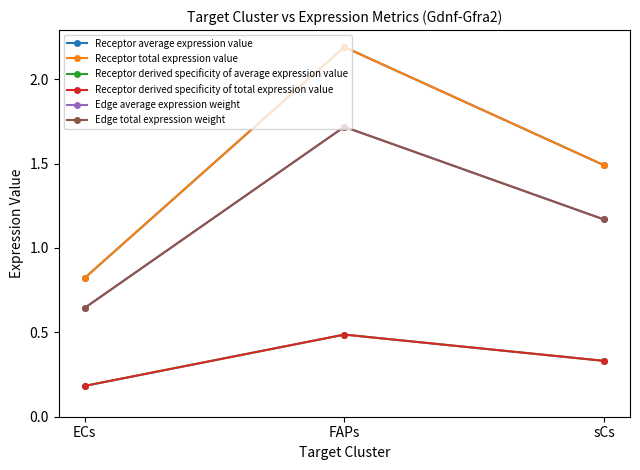

At which category is the sum across all series the highest?

FAPs